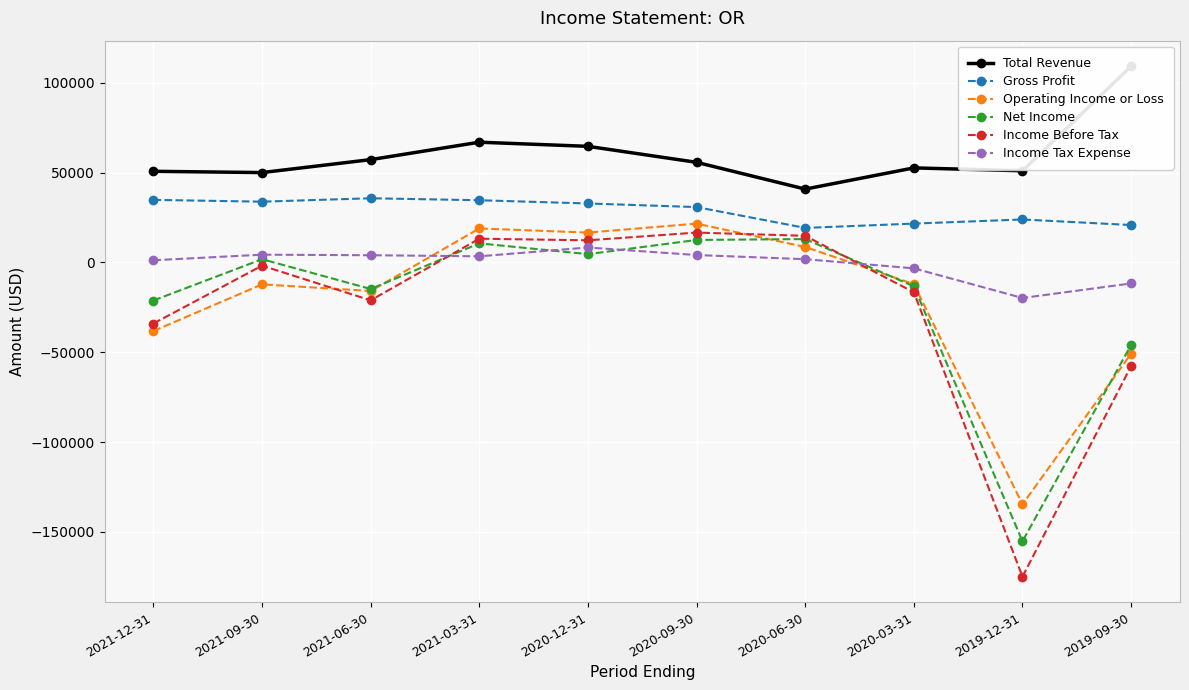

The Operating Income or Loss series shows 9582 at 2020-12-31. True or false?

False